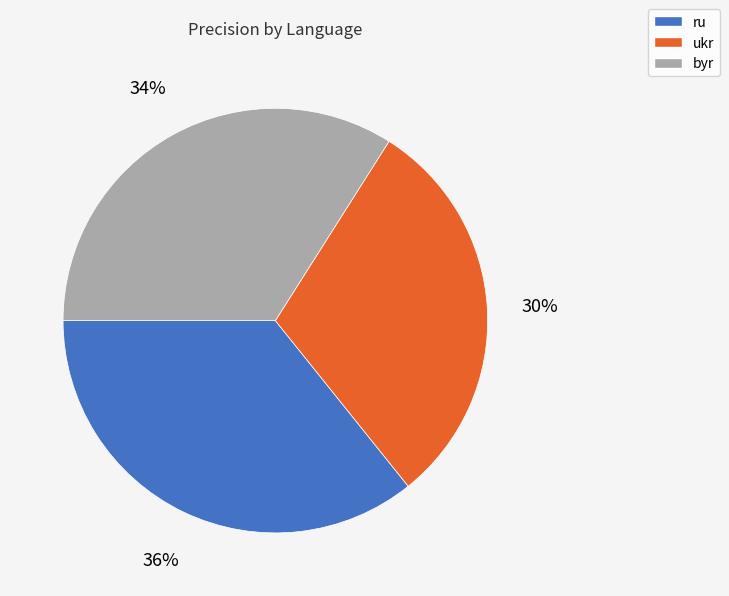

Between ukr and byr, which is larger?

byr